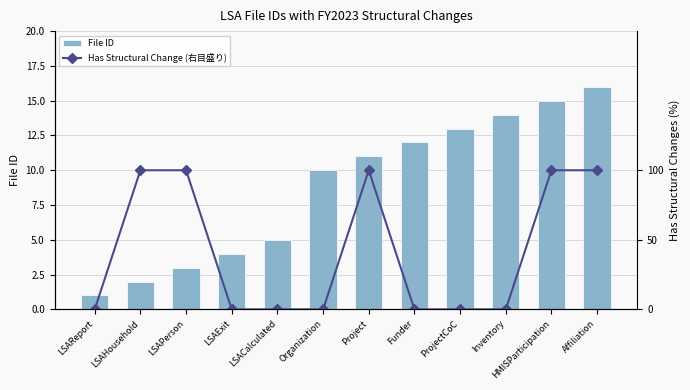

Which series has the largest range (max minus min)?

Has Structural Change (右目盛り)